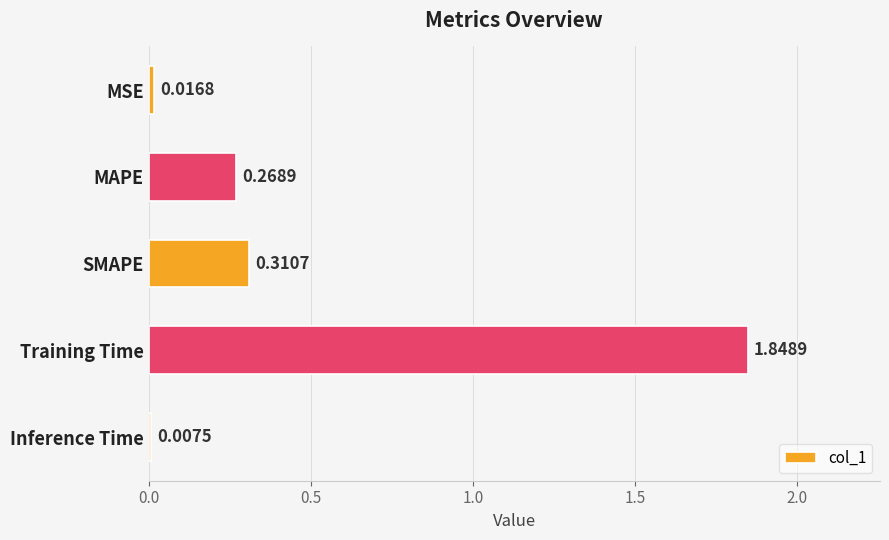

Rank the categories by value from highest to lowest.

Training Time, SMAPE, MAPE, MSE, Inference Time